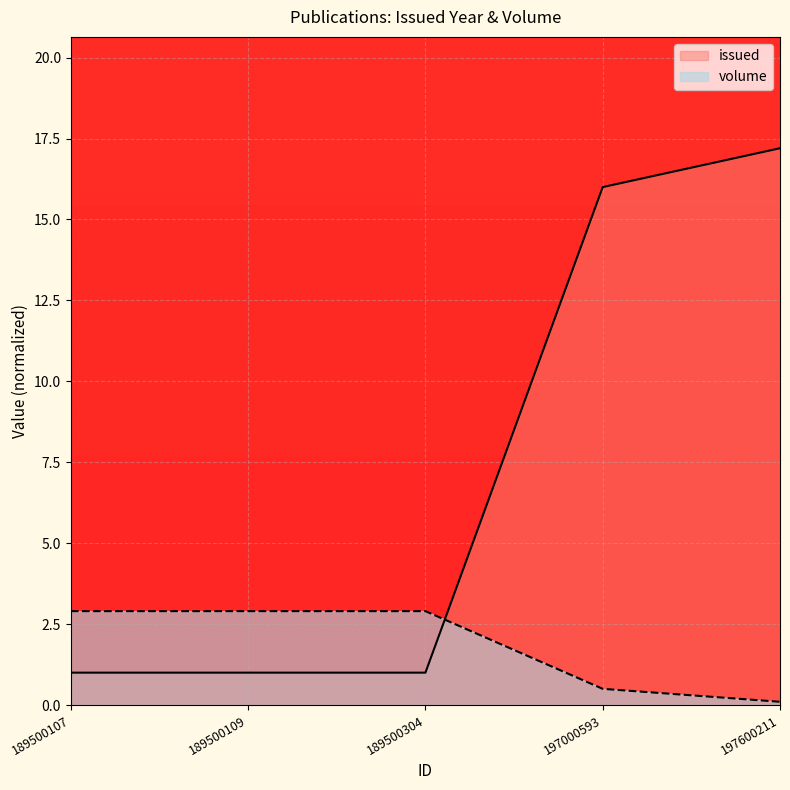

Which label corresponds to the largest value in the chart?

197600211